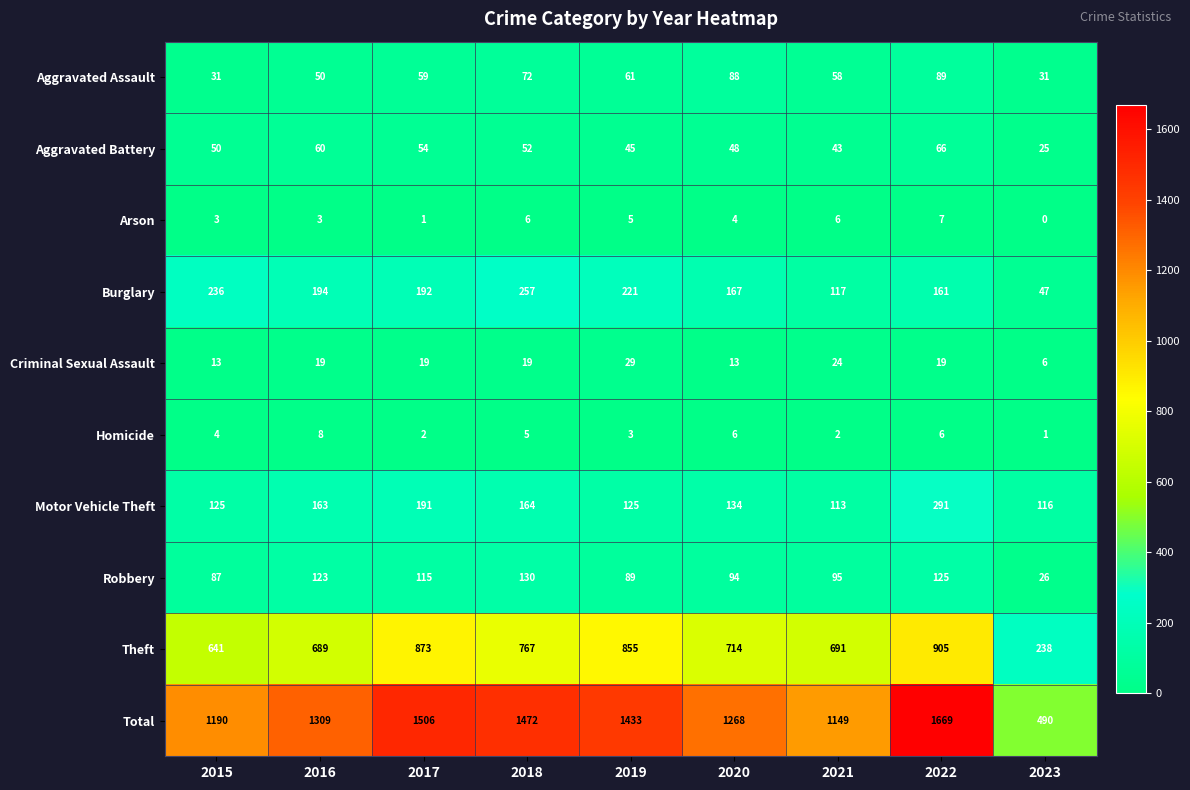

What is the spread (max minus min) of values at 2015?

1187